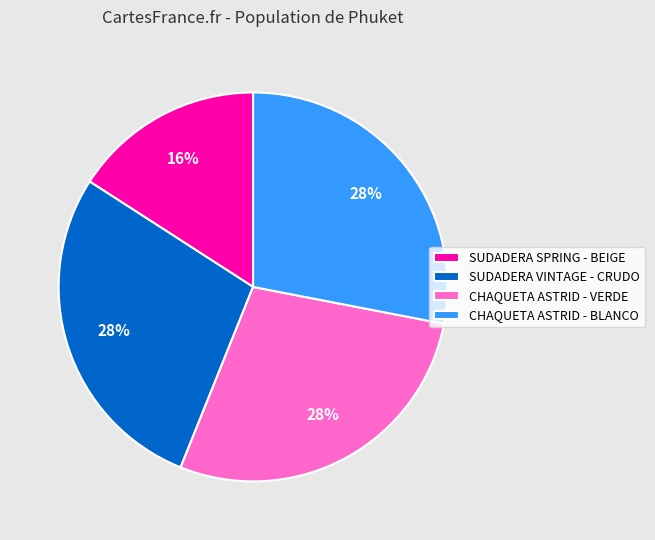

Combined, do SUDADERA VINTAGE - CRUDO and CHAQUETA ASTRID - BLANCO account for over 50%?

Yes